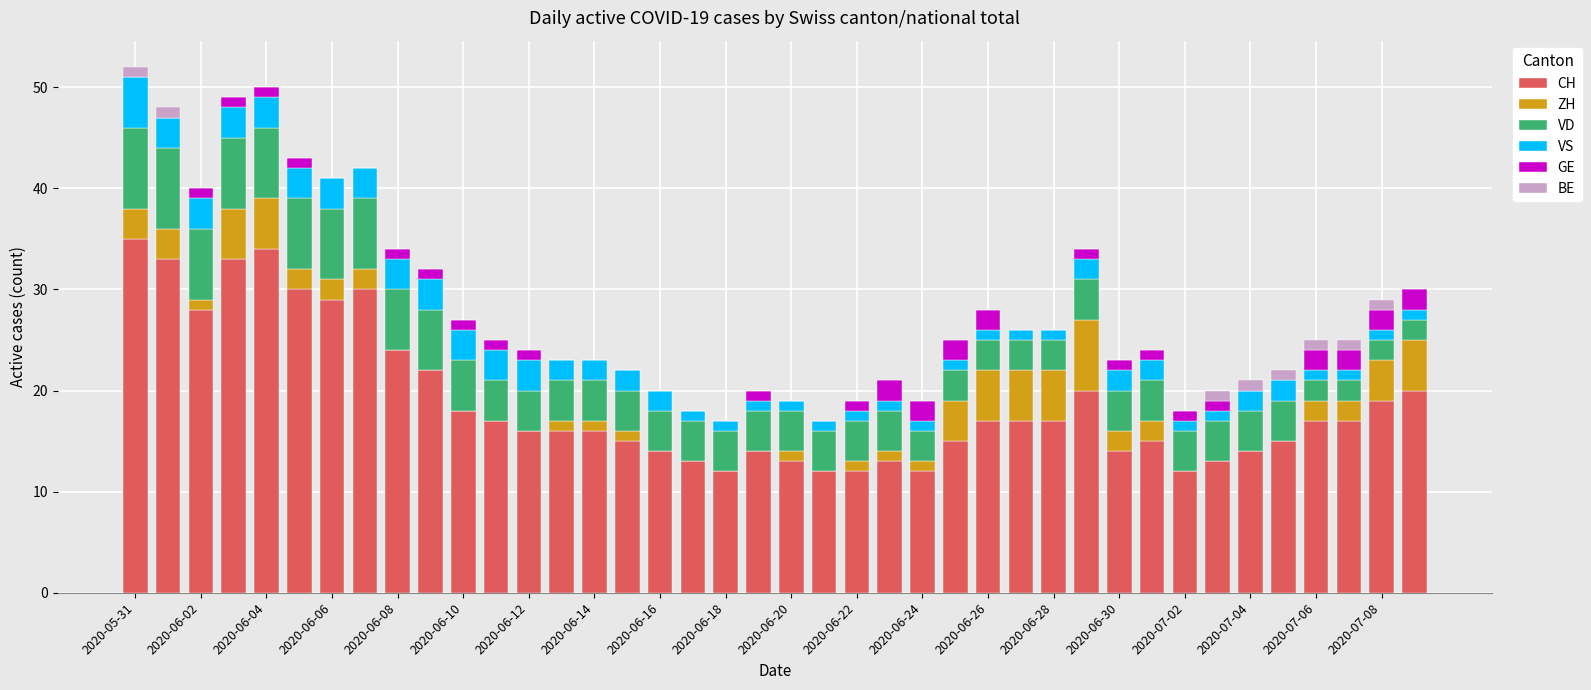

What is the highest value of the CH series?

35